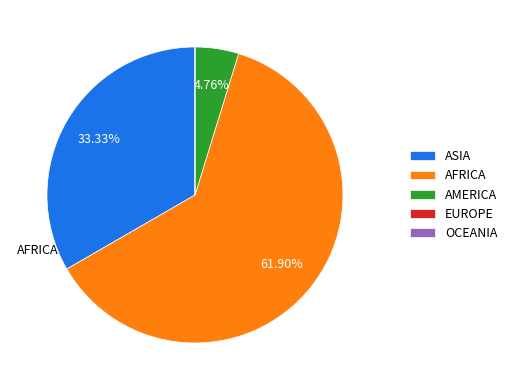

What percentage is the ASIA slice, to the nearest percent?

33%